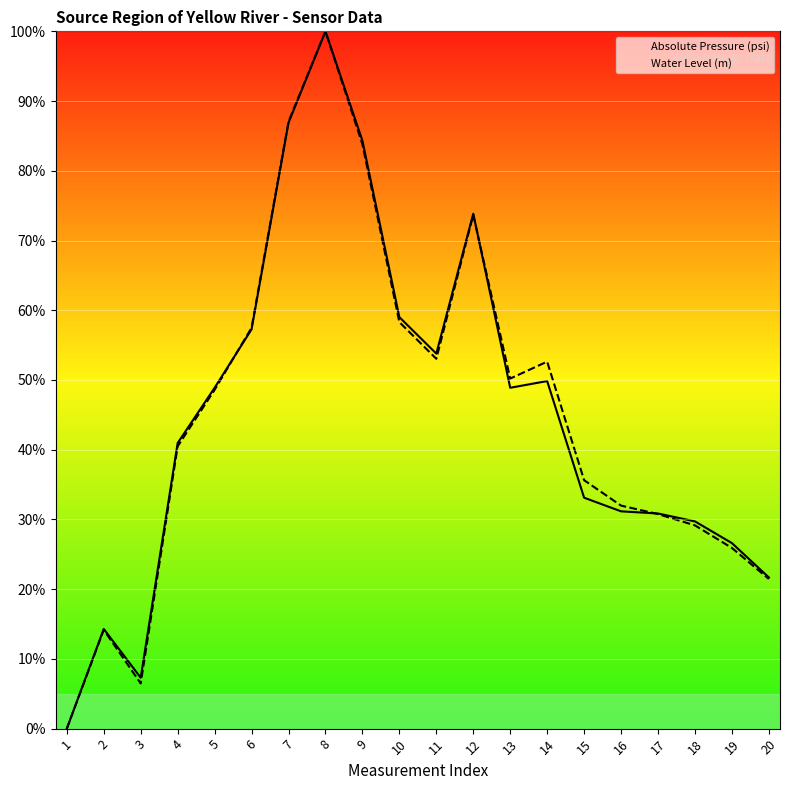

Reading left to right, transcribe all the data shown in this chart.

Absolute Pressure (psi): 1=0.0	2=14.3	3=7.3	4=41.0	5=48.9	6=57.3	7=86.9	8=100.0	9=84.3	10=59.0	11=53.8	12=73.8	13=48.9	14=49.8	15=33.1	16=31.2	17=30.9	18=29.7	19=26.6	20=21.7
Water Level (m): 1=0.0	2=14.2	3=6.5	4=40.5	5=48.6	6=57.5	7=87.0	8=100.0	9=83.8	10=58.3	11=53.0	12=73.7	13=50.2	14=52.6	15=35.6	16=32.0	17=30.8	18=29.1	19=25.9	20=21.5